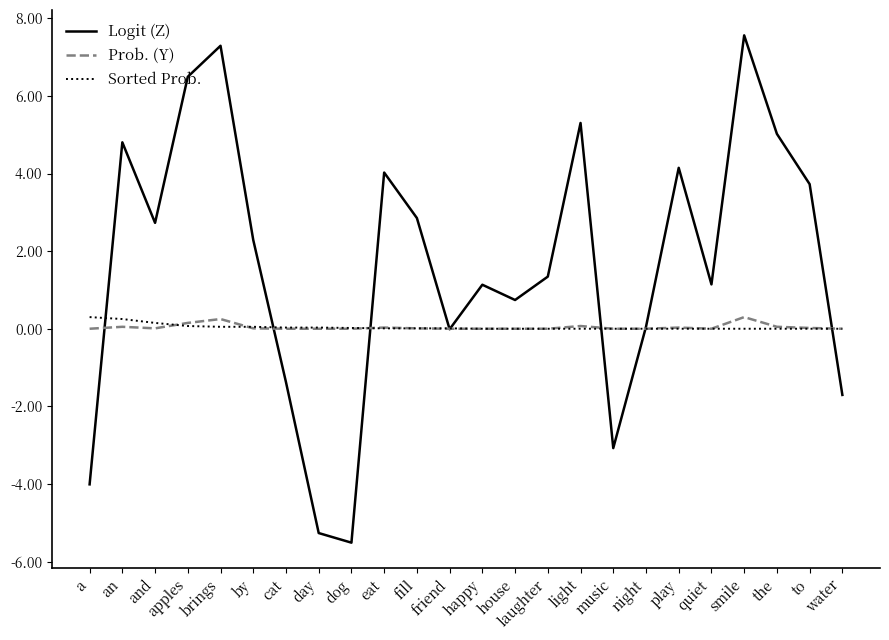

Which series has the largest total across all categories?

Logit (Z)